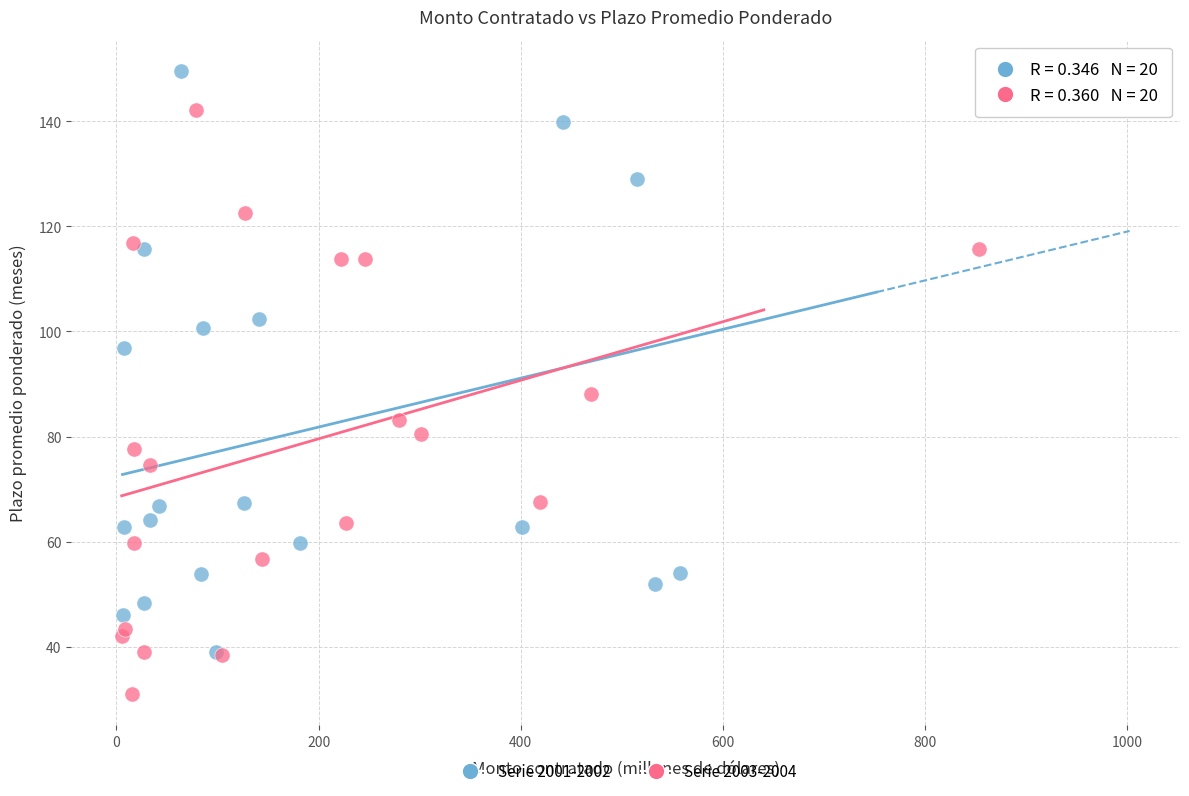

Which series reaches the maximum Y coordinate?

Serie 2001-2002